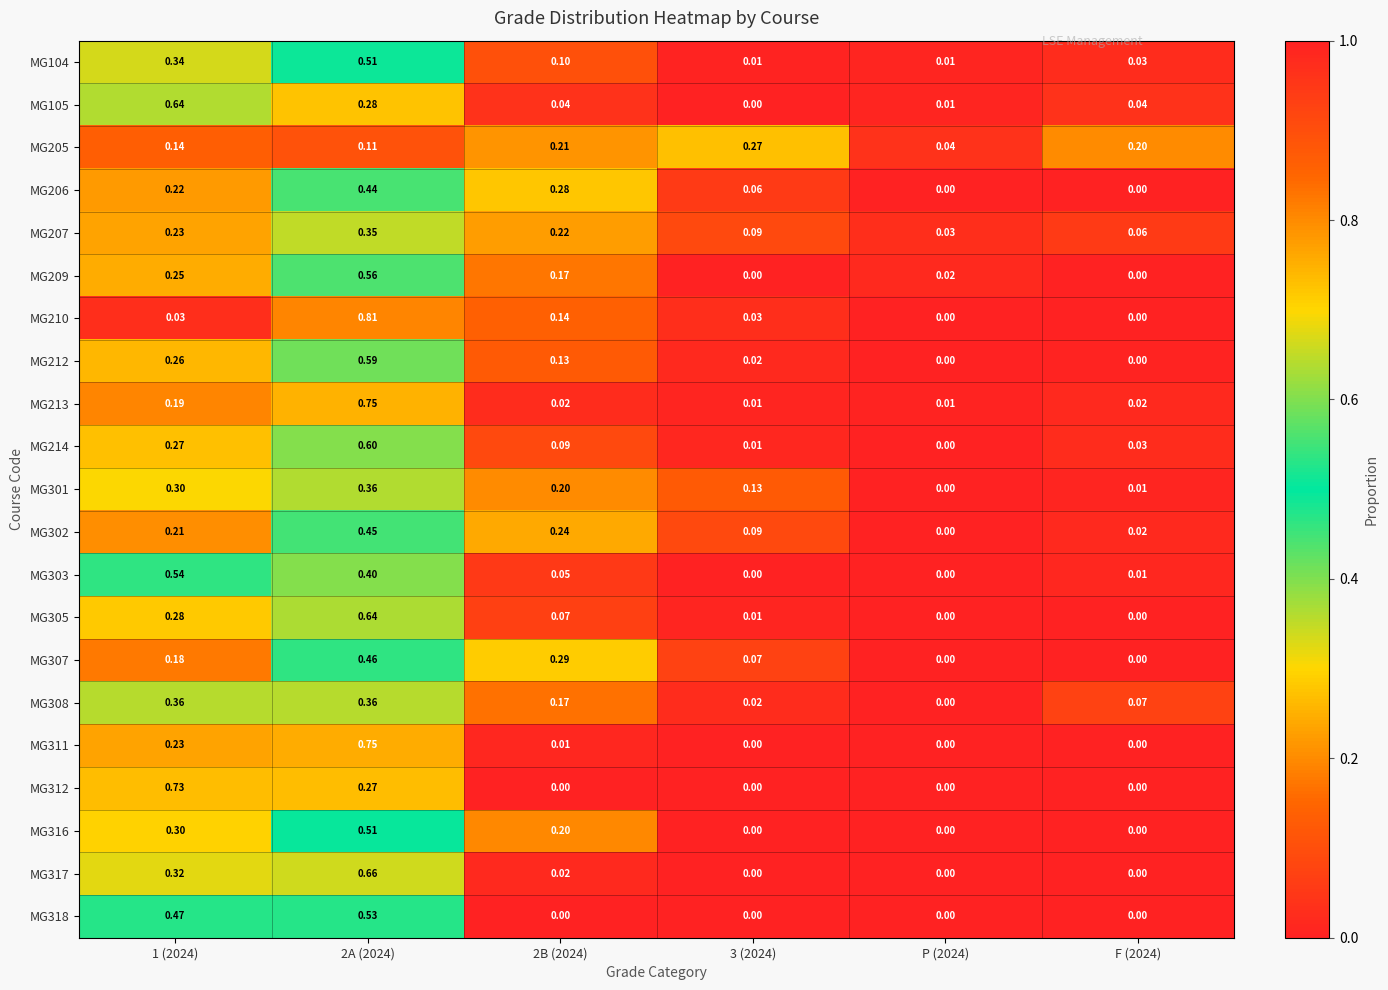

Is the value of MG311 at 2B (2024) greater than the value of MG318 at 2A (2024)?

No